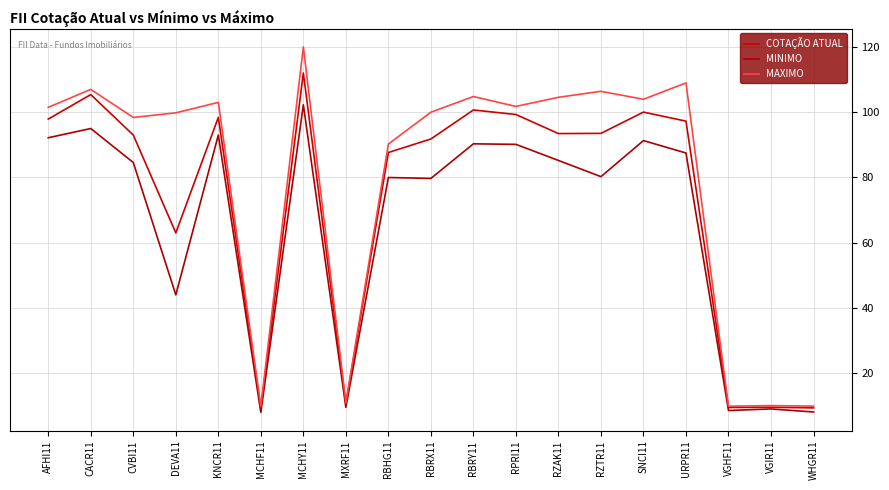

What is the value of the MAXIMO point at the 10th from the left?

100.0